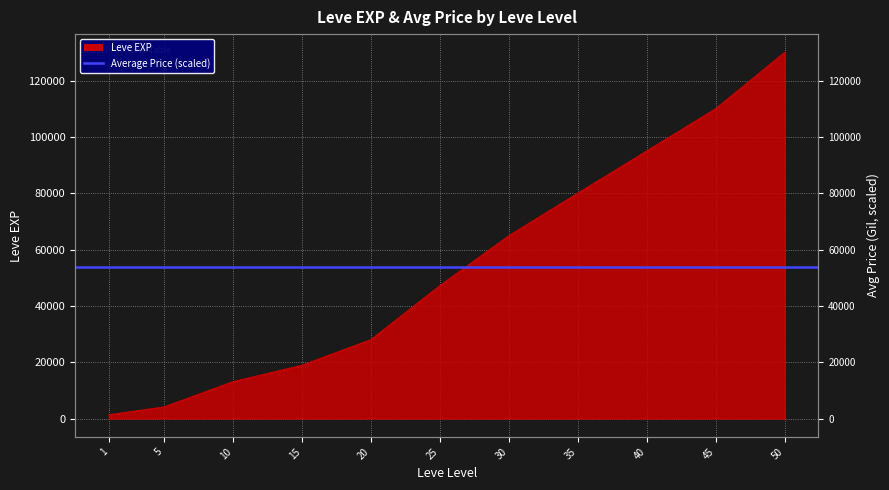

Is it true that the value at 1 is 2076?

False